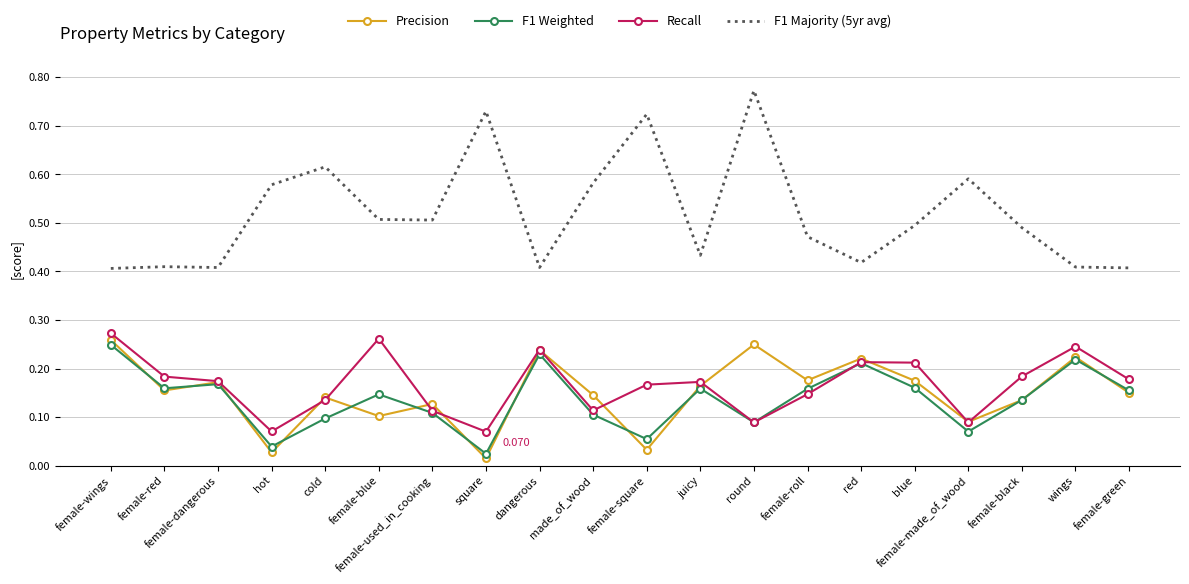

At which label does F1 Majority (5yr avg) reach its peak?

round